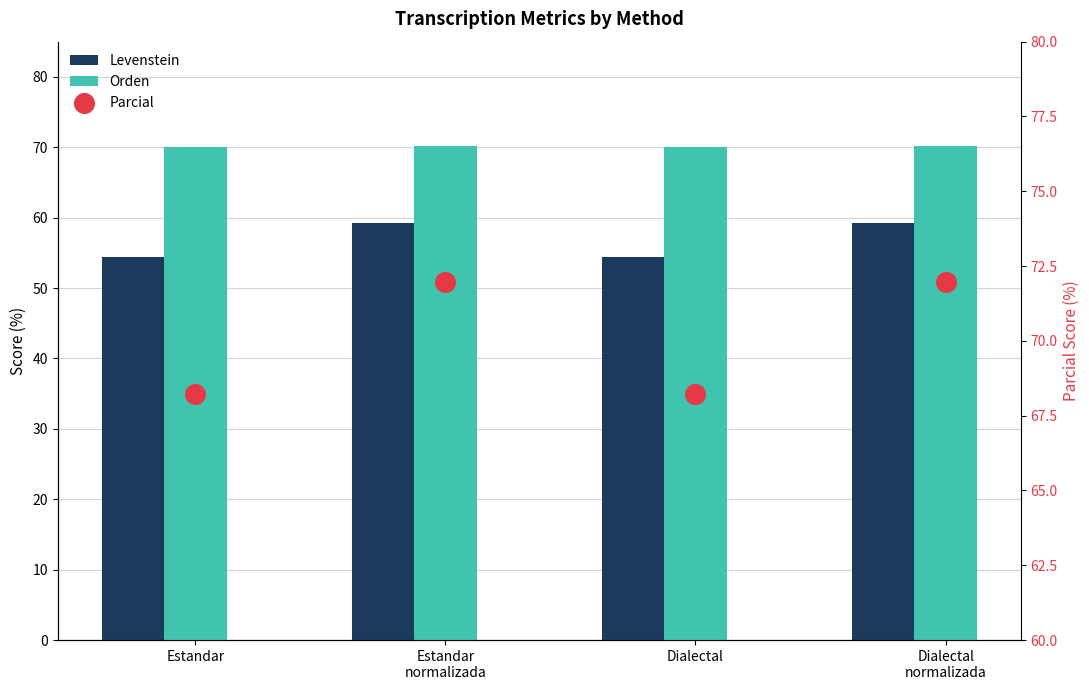

Is the value of Orden at Estandar
normalizada greater than the value of Parcial at Estandar
normalizada?

No